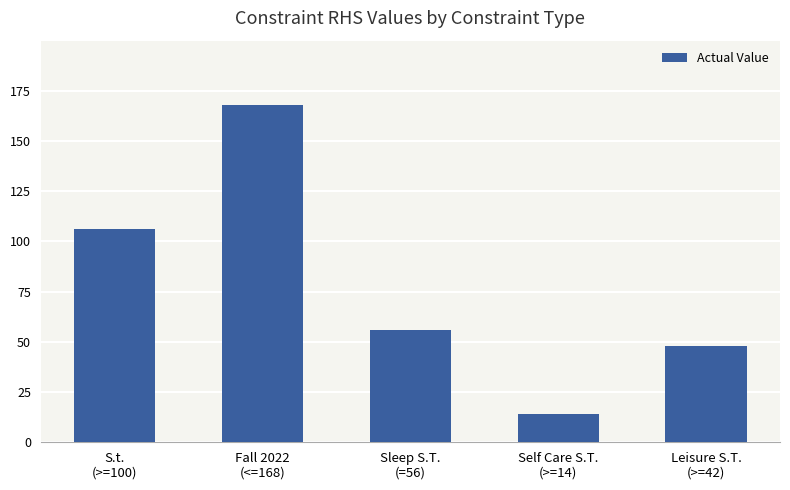

Approximately how many times larger is the value at Self Care S.T.
(>=14) compared to Leisure S.T.
(>=42)?

0.3